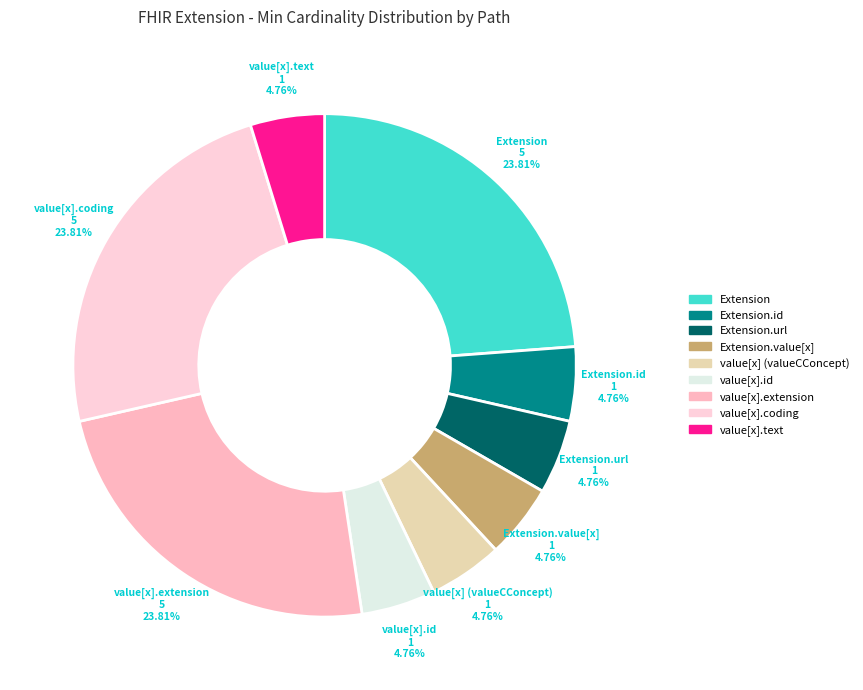

How many slices are in this pie chart?

9